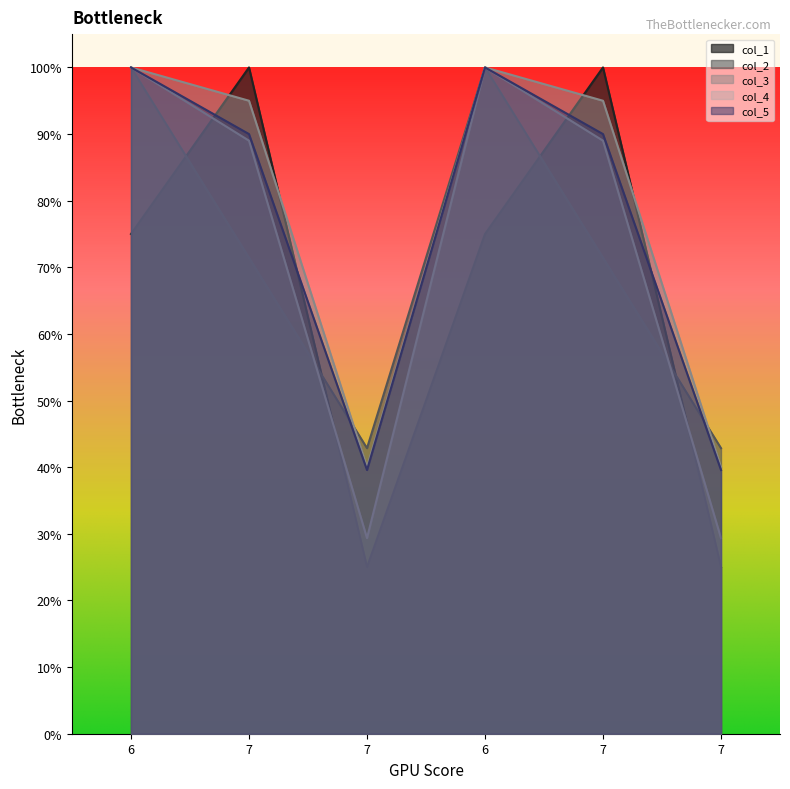

Between 6 and 7, which is larger?

7